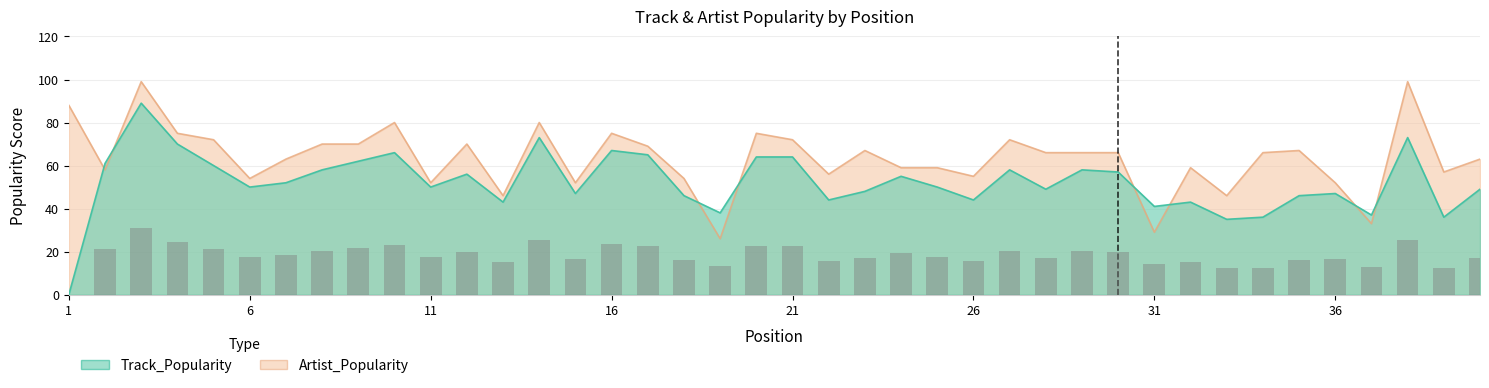

Rank the series by their maximum value, from highest to lowest.

Artist_Popularity, Track_Popularity